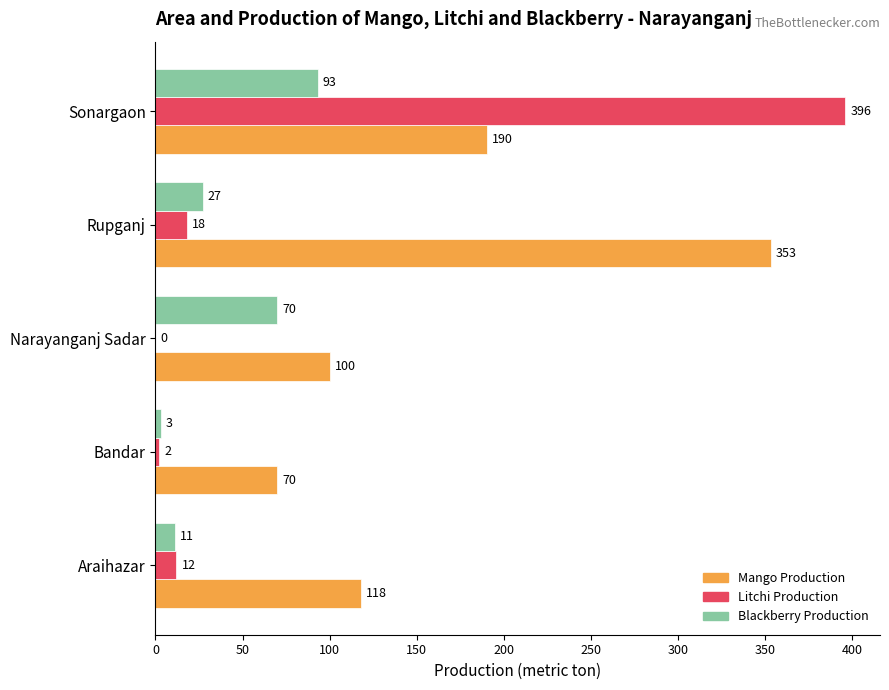

Which series has the largest total across all categories?

Mango Production